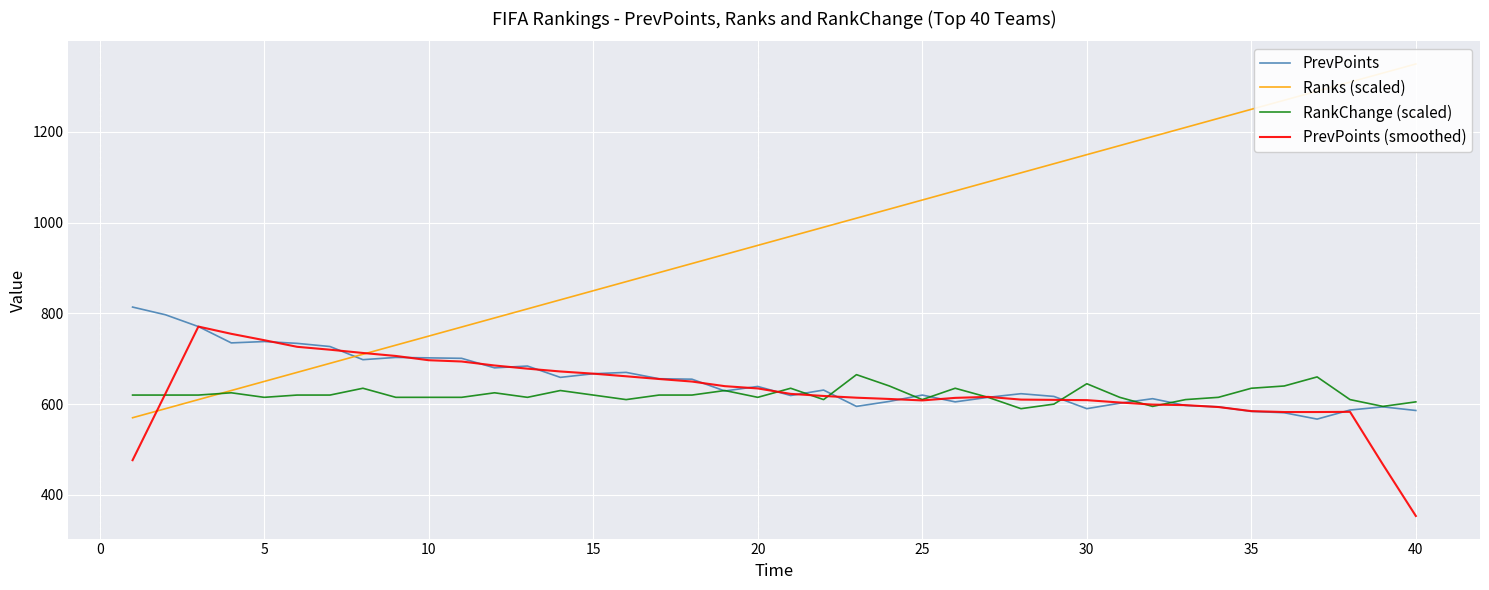

What is the approximate value of PrevPoints at 10?

702.0